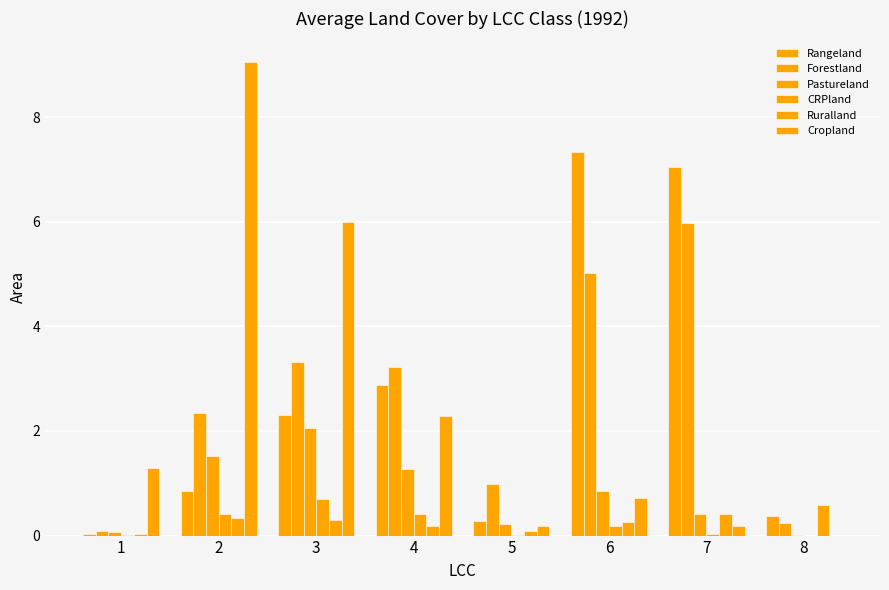

Does the chart contain stacked bars?

No